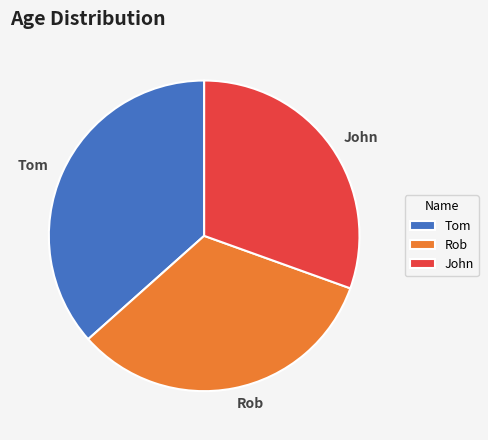

Which slice is the largest?

Tom